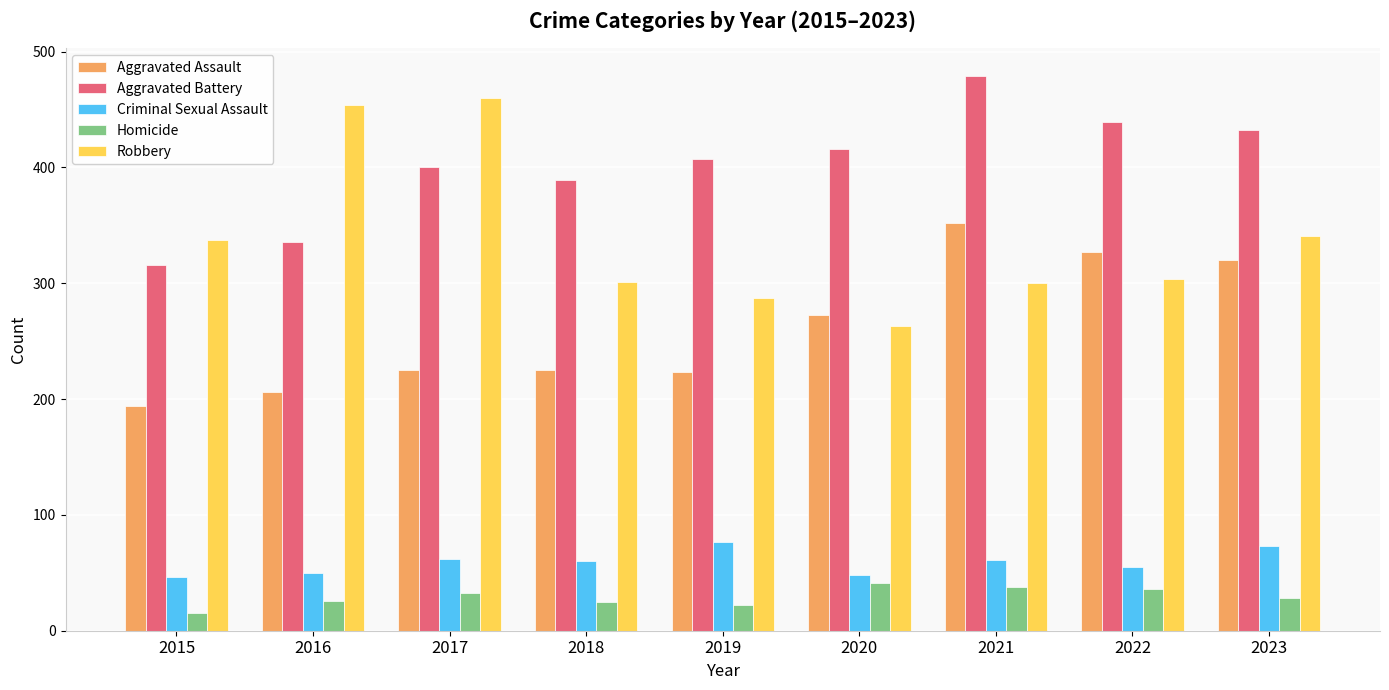

What is the difference between the maximum and minimum values in the Robbery series?

197